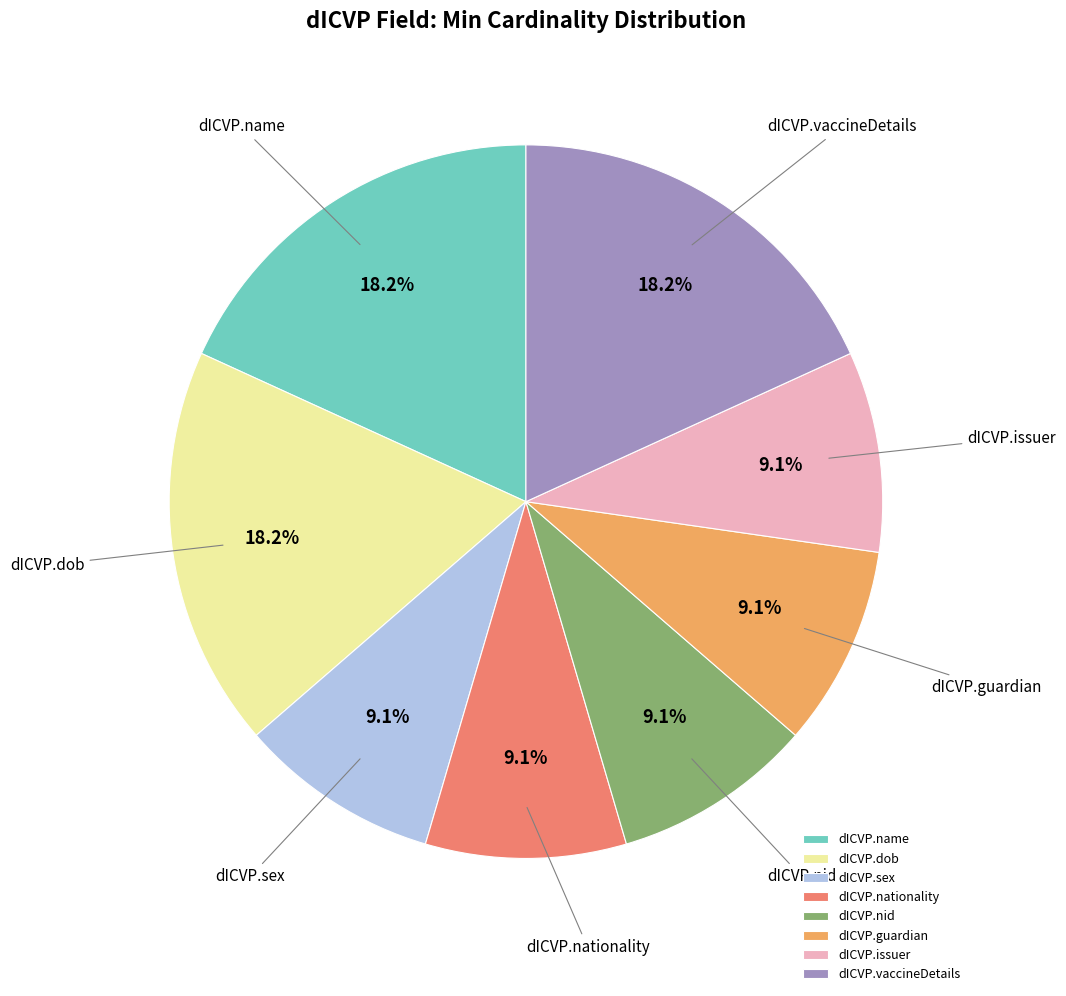

Do dICVP.dob and dICVP.issuer together represent more than half of the pie?

No